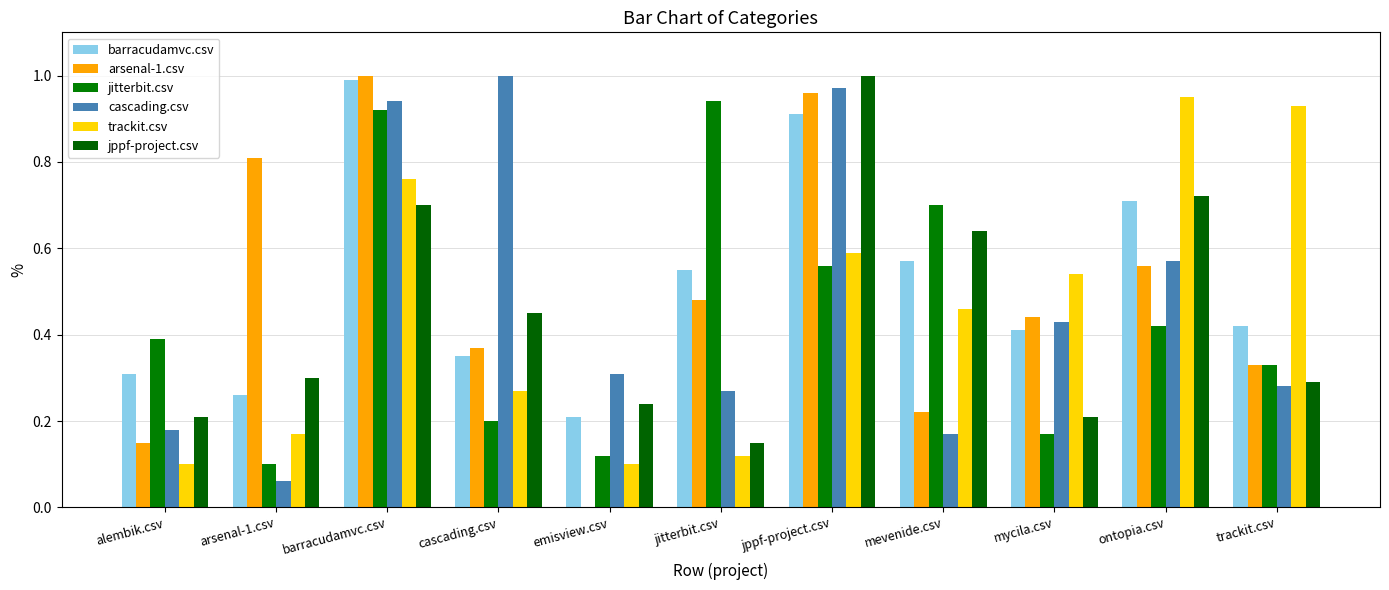

Which category has the lowest value in the barracudamvc.csv series?

emisview.csv